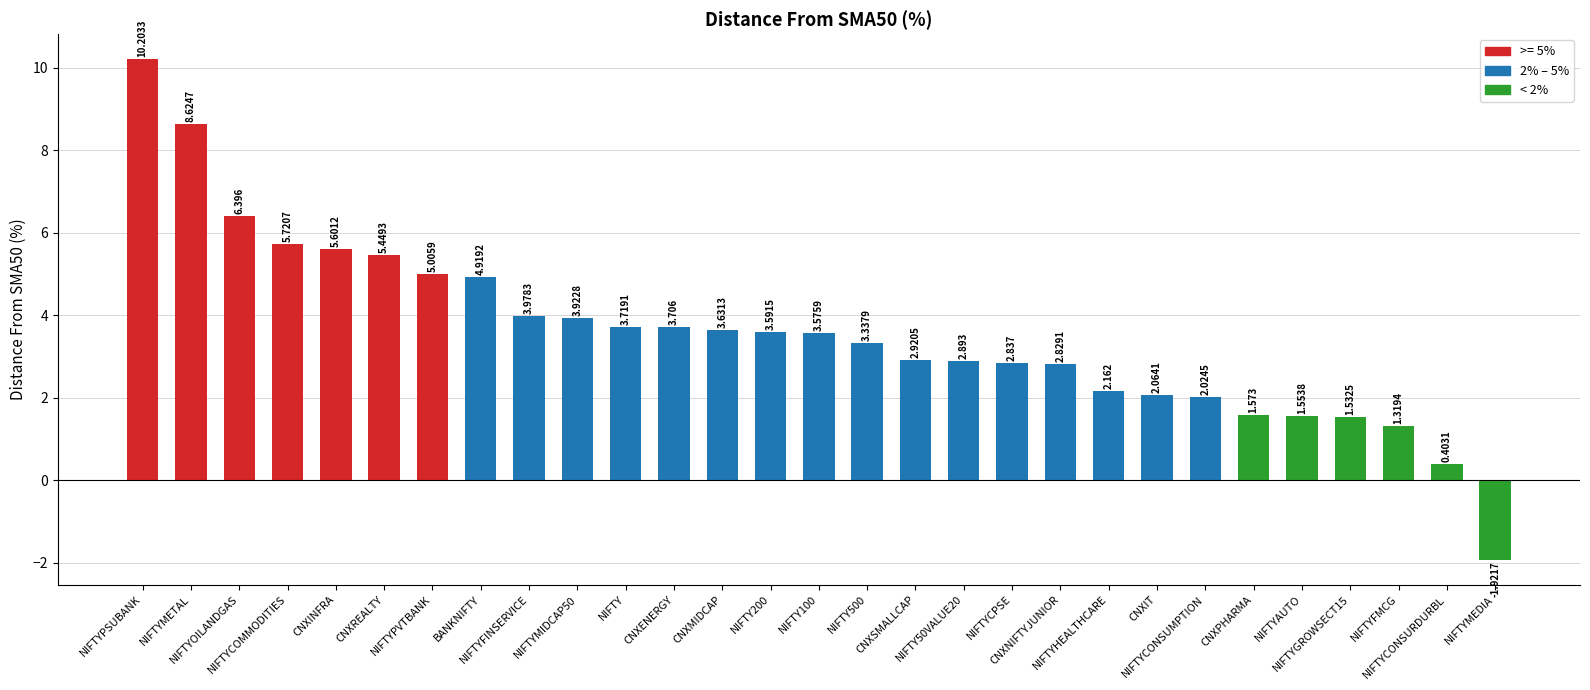

Approximately how many times larger is the value at NIFTYMIDCAP50 compared to CNXPHARMA?

2.5